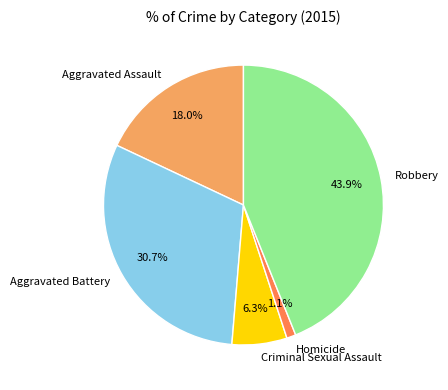

How much of the chart is everything except Criminal Sexual Assault?

93.7%